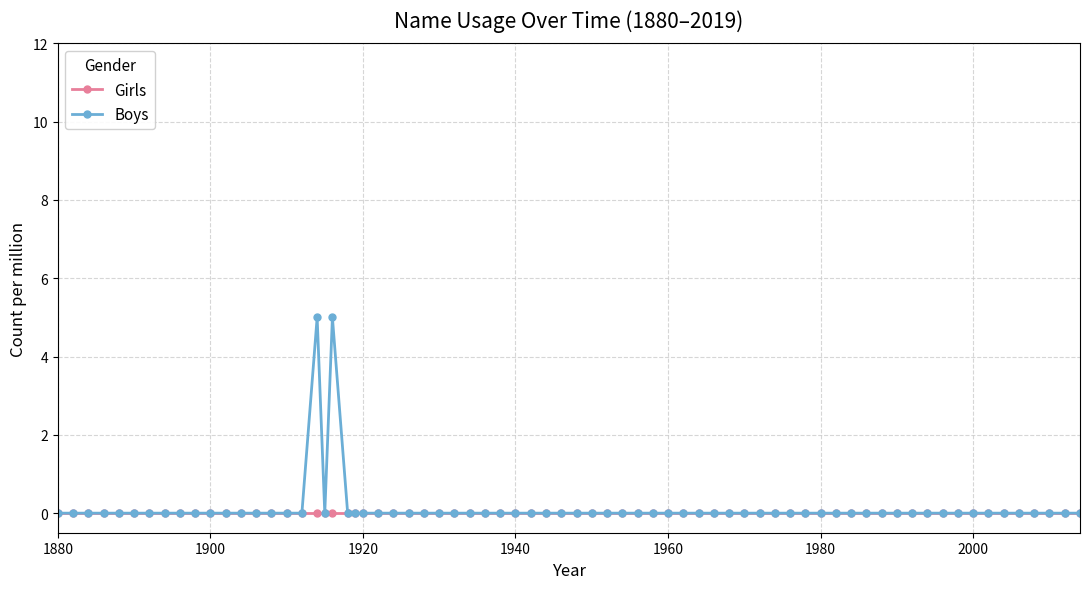

Does the chart display data point markers on the line(s)?

Yes